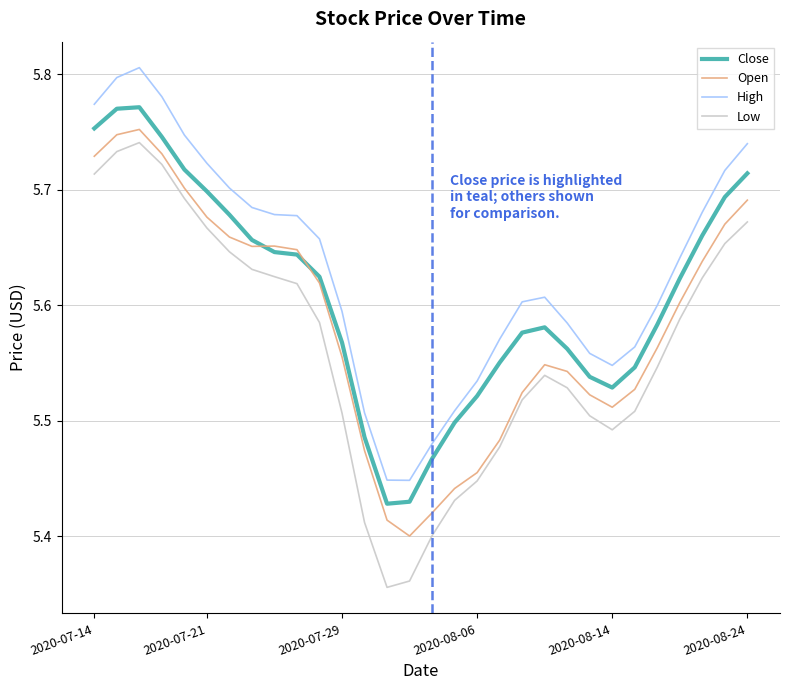

True or false: Close and High intersect in this chart.

False